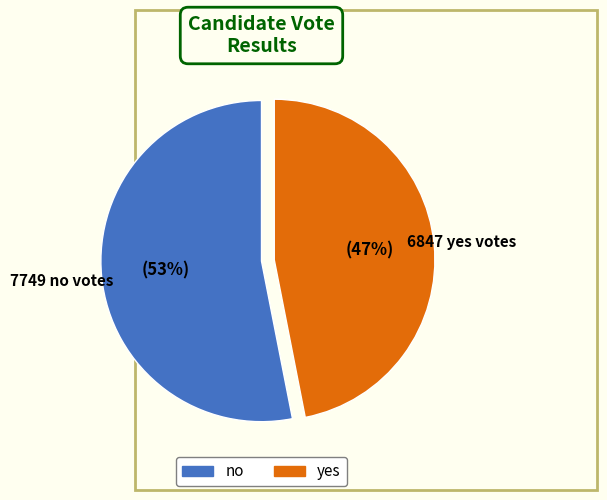

Do no and yes together represent more than half of the pie?

Yes